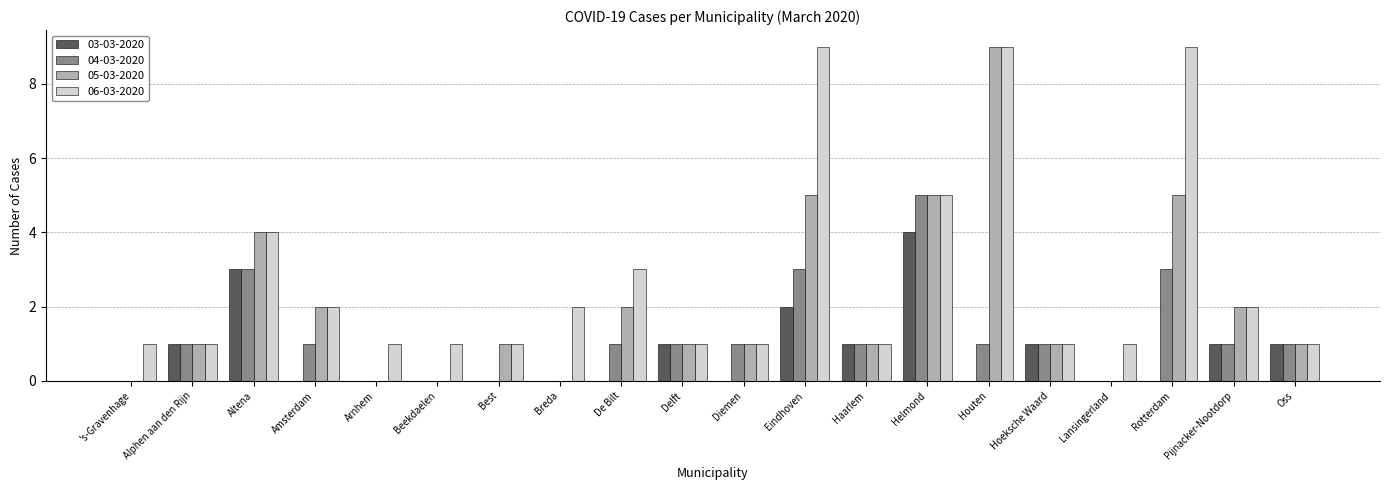

How many 04-03-2020 values are between 0 and 1?

16